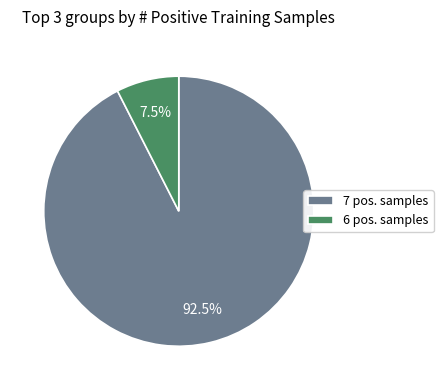

Which category has the biggest portion of the pie?

7 pos. samples